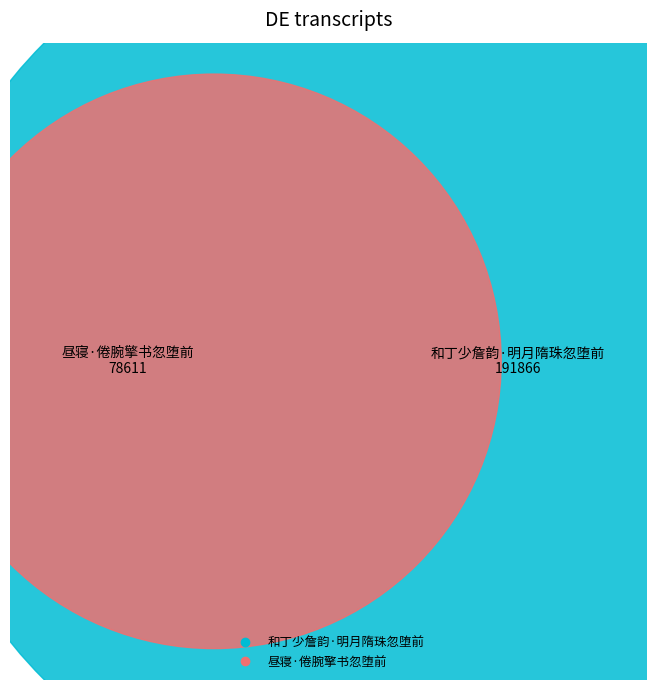

To the nearest percent, what is the difference between the 昼寝·倦腕擎书忽堕前 and 和丁少詹韵·明月隋珠忽堕前 slice percentages?

42%